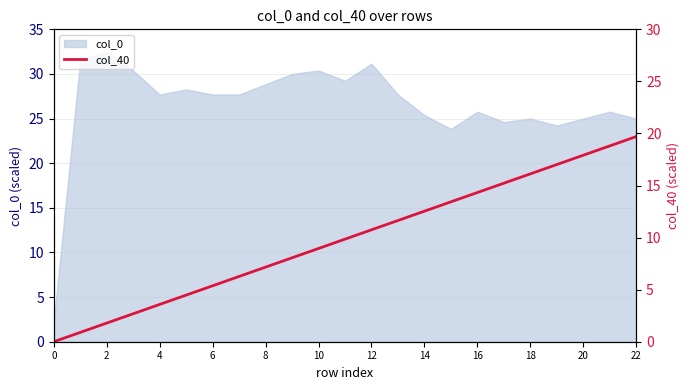

What is the minimum value for col_0?

2.3